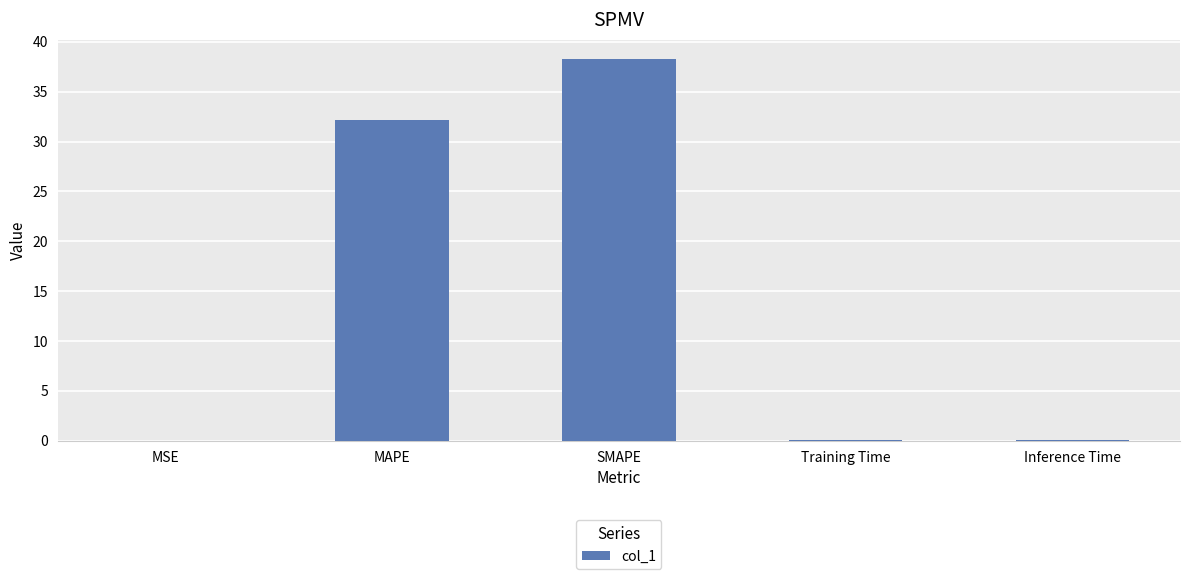

Is it true that the value at SMAPE is 38.3?

True